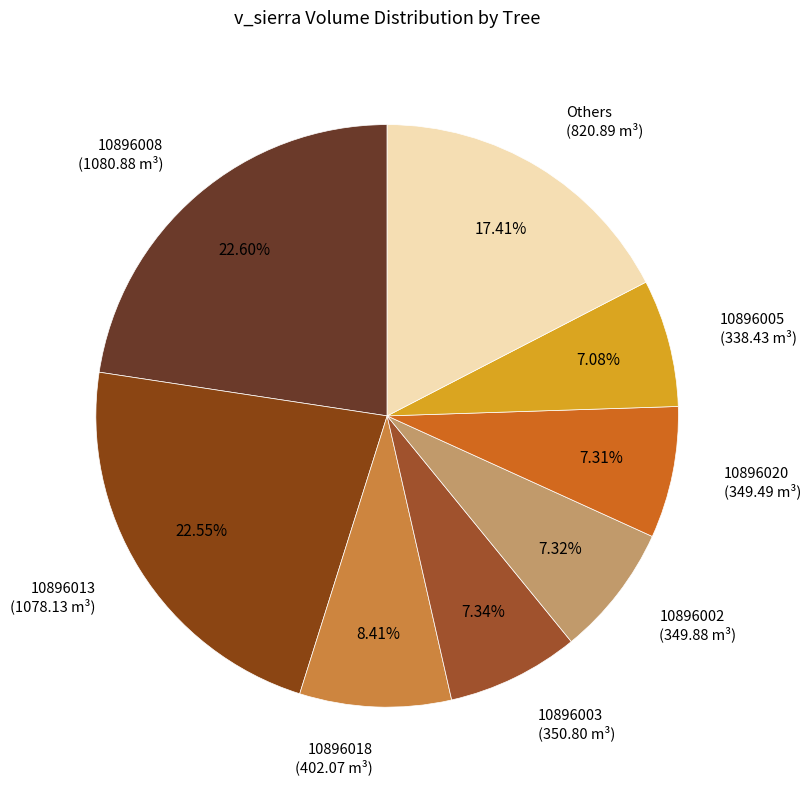

How many segments does this pie chart have?

8